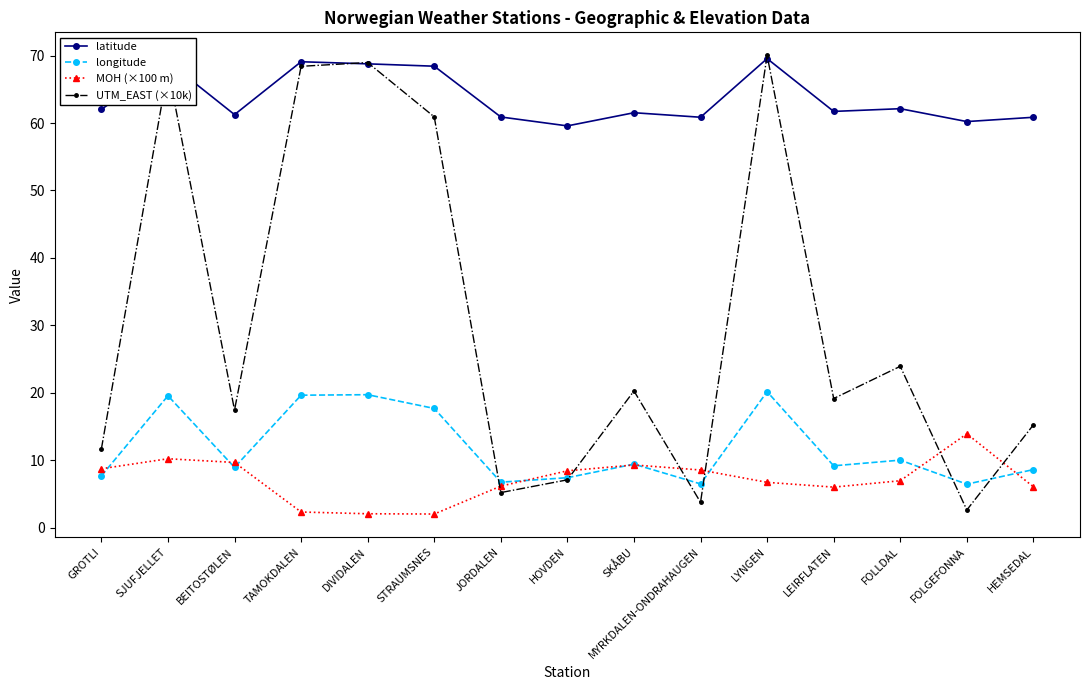

Between SKÅBU and LYNGEN, which series saw the biggest shift?

UTM_EAST (×10k)